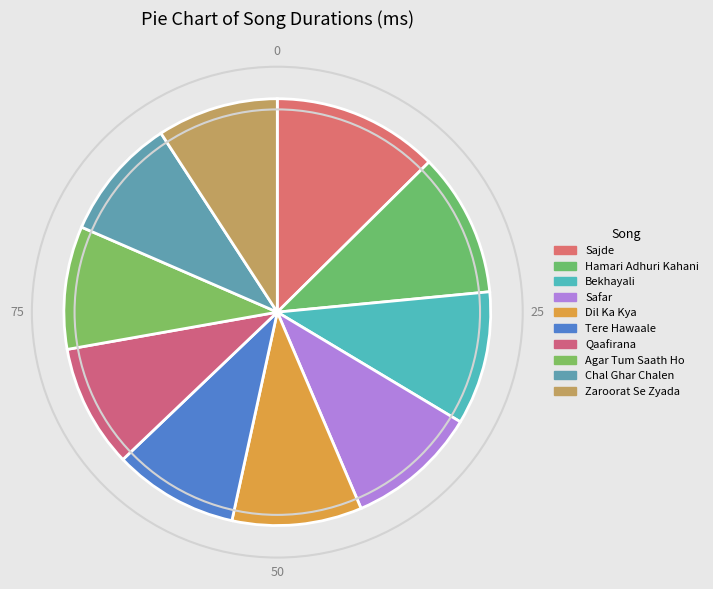

True or false: Hamari Adhuri Kahani accounts for 5% of the total.

False